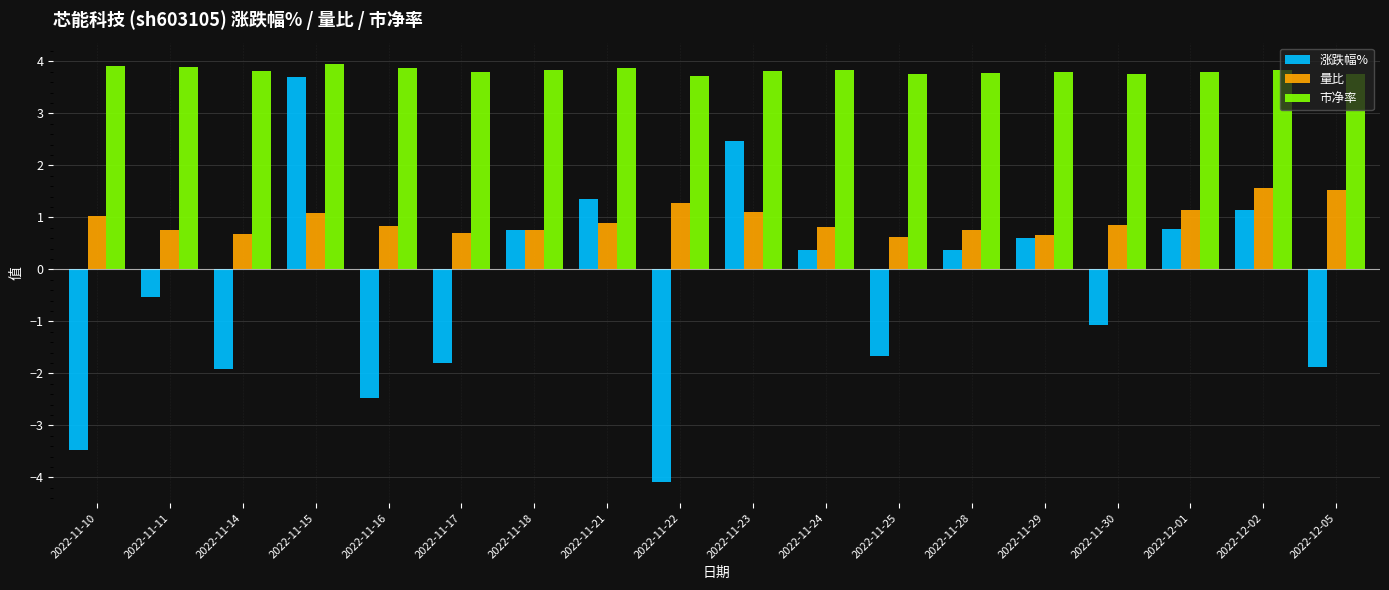

How many groups of bars are there?

18